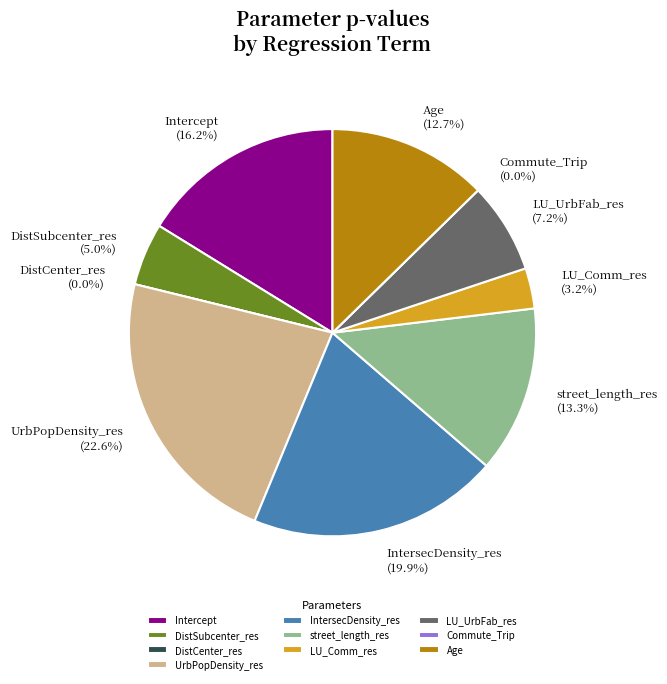

Combined, do Intercept and Commute_Trip account for over 50%?

No